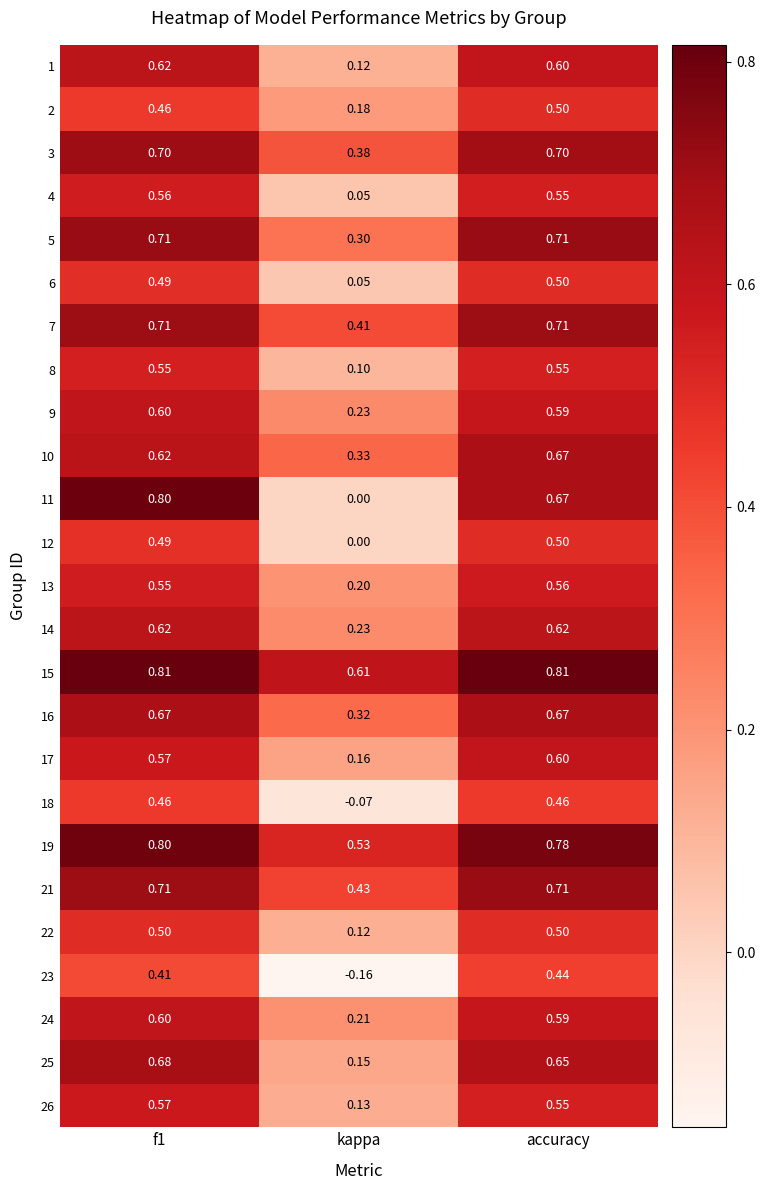

At which label does 8 reach its minimum?

kappa